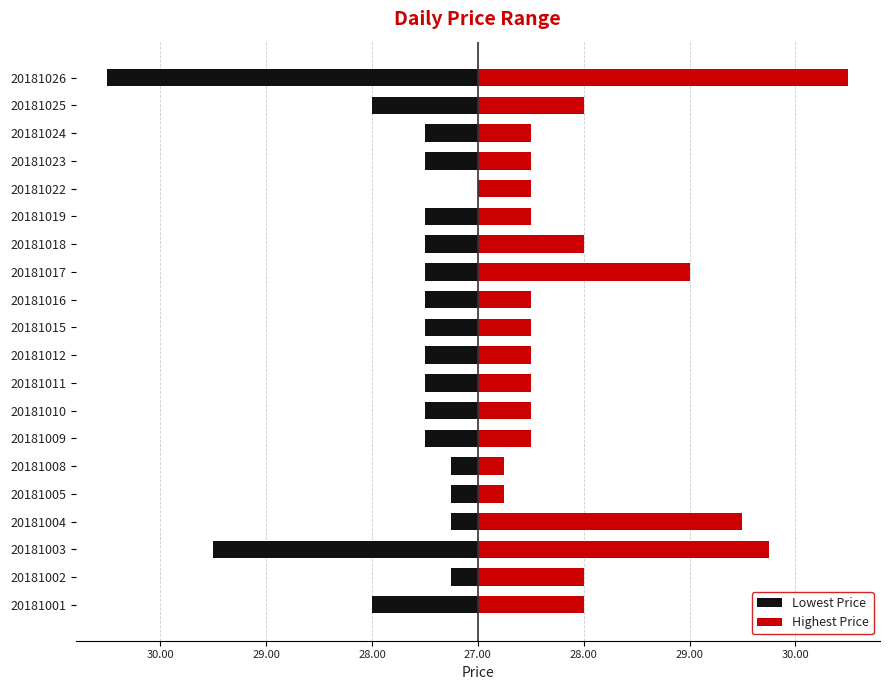

What is the sum of all Lowest Price values?

-14.5